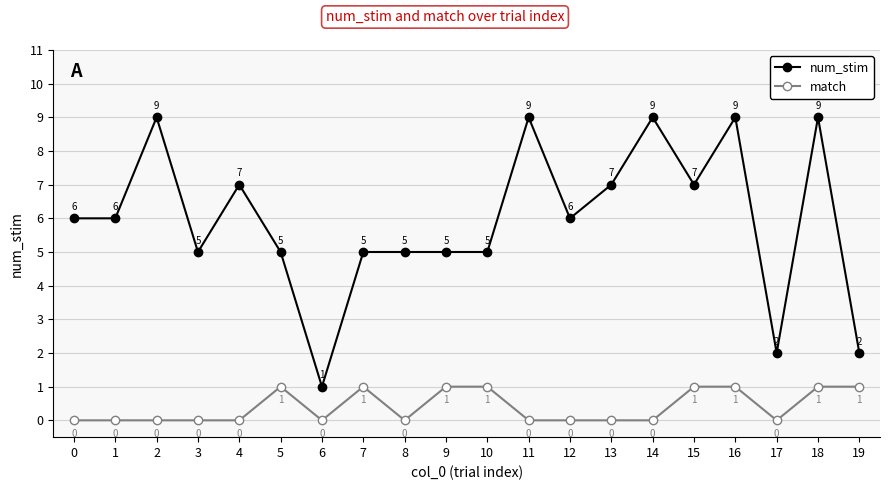

What is the highest value of the num_stim series?

9